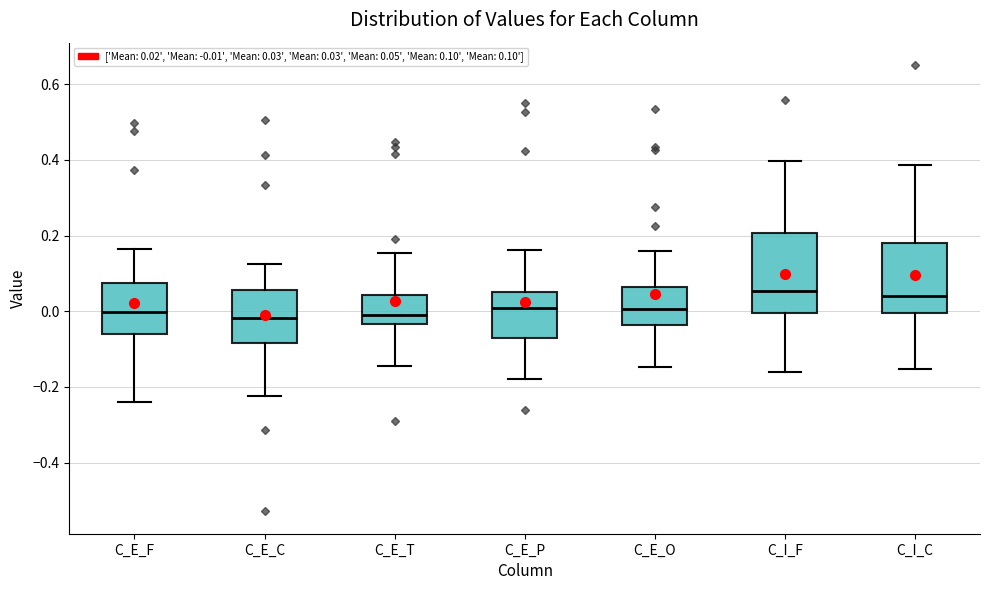

Reading left to right, transcribe this box plot: for each box, give where its median line is, the range the box spans, and where its two whiskers end, as read against the y-axis. The values are not printed on the chart, so give them approximately, as read against the axis.

C_E_F: median 0.00, box -0.06 to 0.08, whiskers -0.24 to 0.16
C_E_C: median -0.02, box -0.08 to 0.06, whiskers -0.22 to 0.12
C_E_T: median 0.00, box -0.04 to 0.04, whiskers -0.14 to 0.16
C_E_P: median 0.00, box -0.08 to 0.06, whiskers -0.18 to 0.16
C_E_O: median 0.00, box -0.04 to 0.06, whiskers -0.14 to 0.16
C_I_F: median 0.06, box 0.00 to 0.20, whiskers -0.16 to 0.40
C_I_C: median 0.04, box 0.00 to 0.18, whiskers -0.16 to 0.38